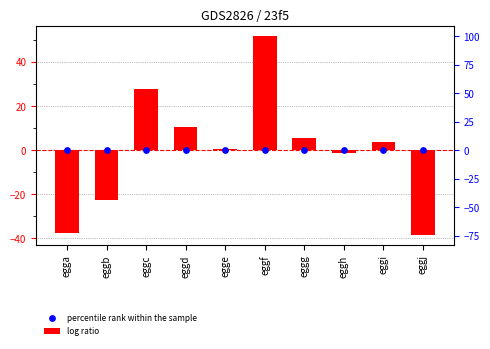

Which series has the largest total across all categories?

log ratio